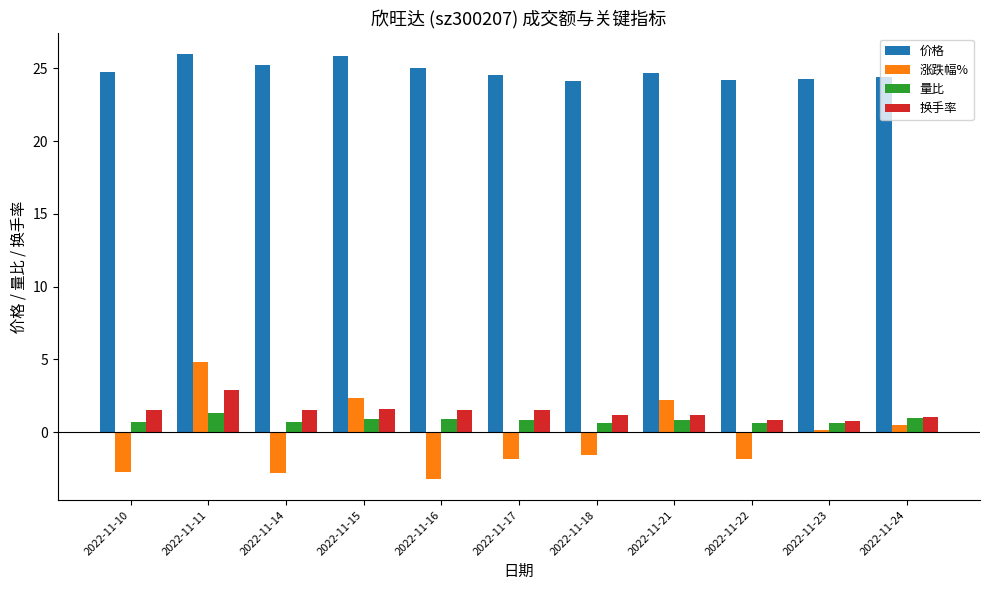

Rank the series at 2022-11-21 from highest to lowest value.

价格, 涨跌幅%, 换手率, 量比